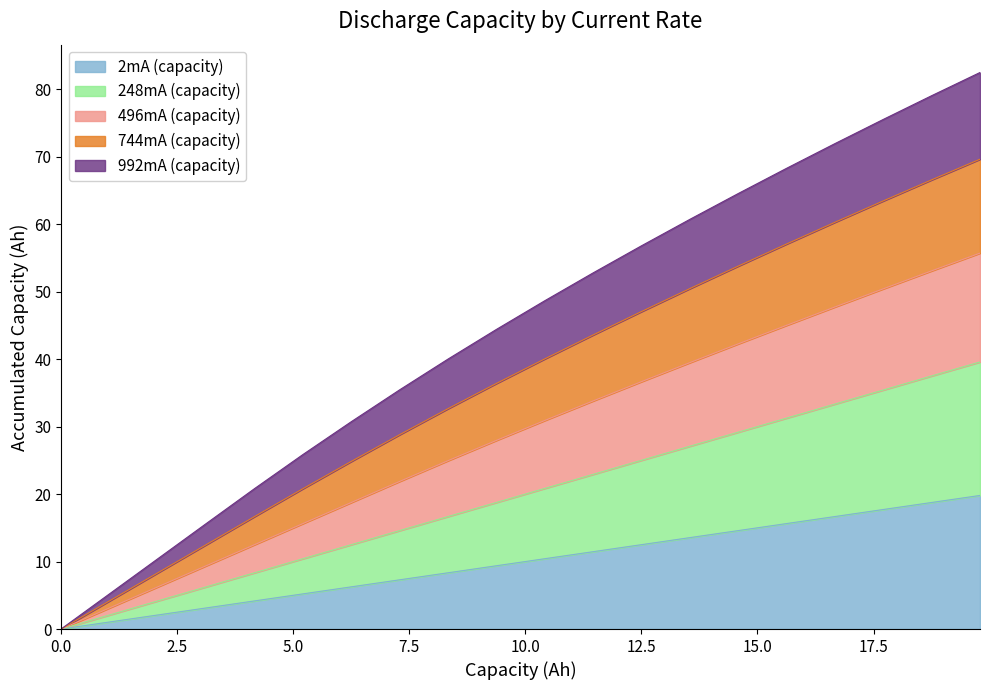

What is the spread (max minus min) of values at 12.5012666666667?

44.3